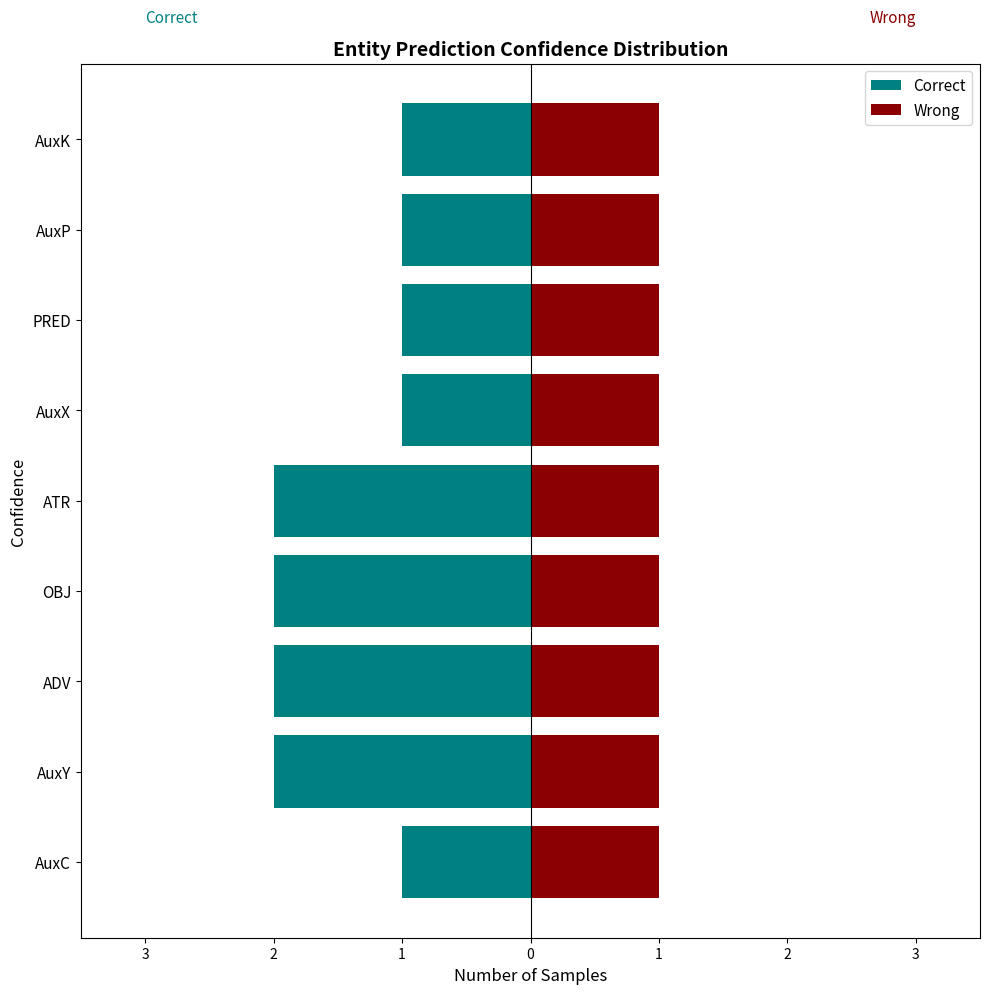

Which has a higher value, ATR or OBJ?

ATR